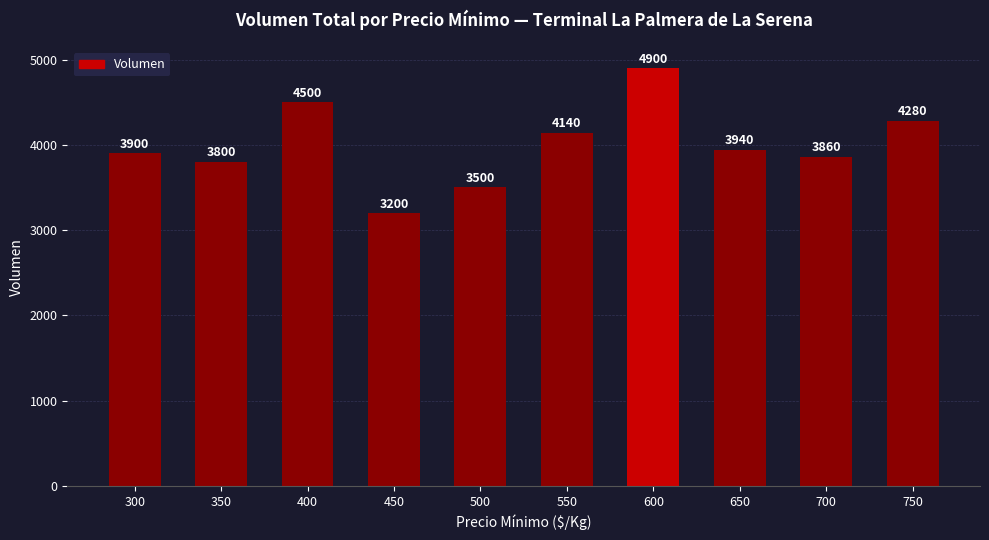

What is the difference between the maximum and second lowest values?

1400